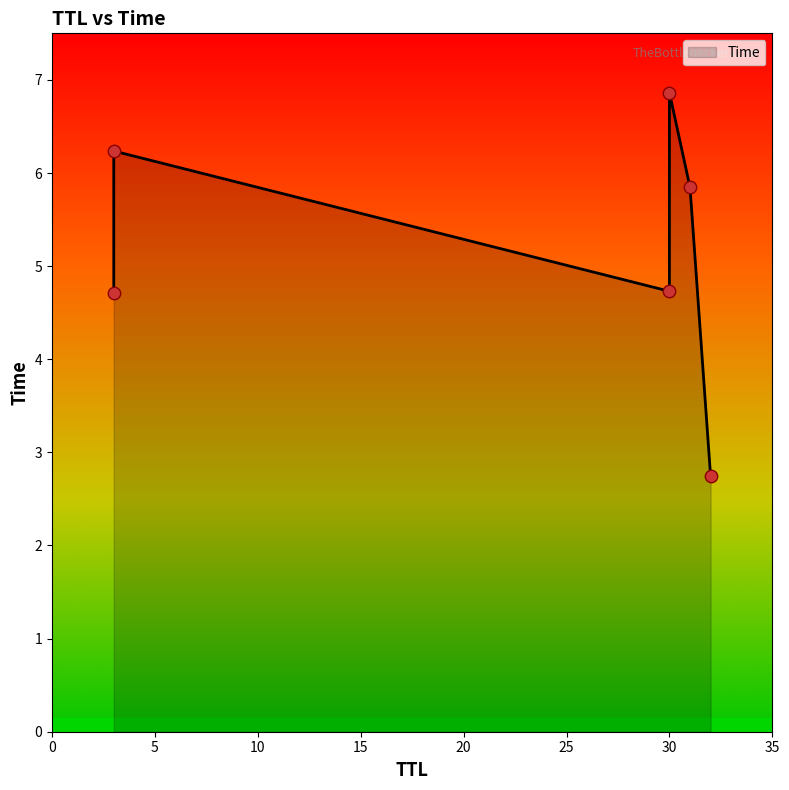

Between 30 and 30, which is larger?

30